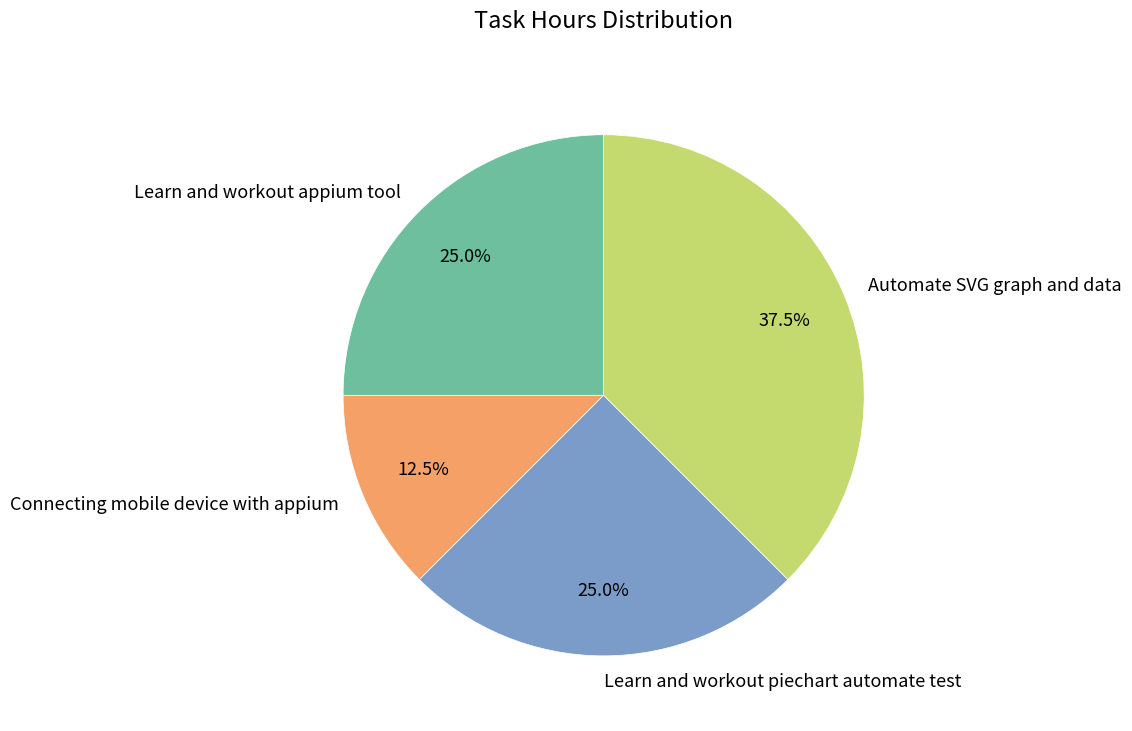

The Learn and workout piechart automate test slice represents 25% of the pie. True or false?

True